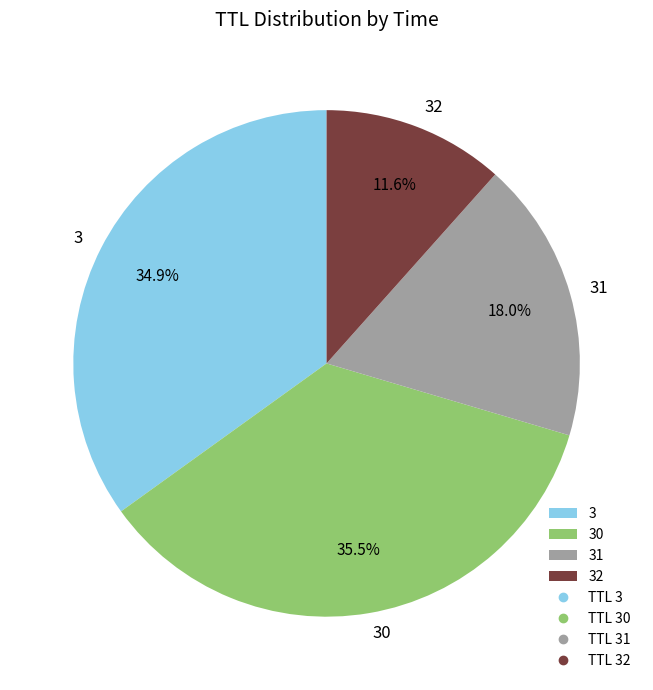

To the nearest percent, what is the difference between the largest and smallest slice percentages?

24%